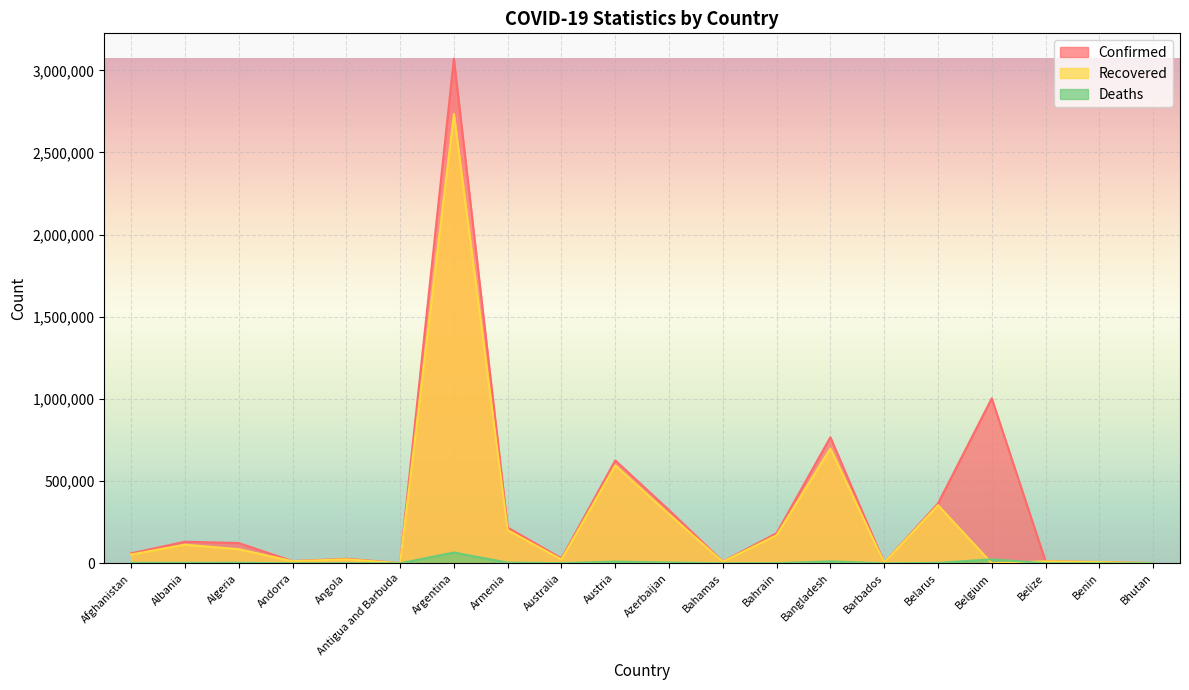

How many lines are shown in the chart?

3